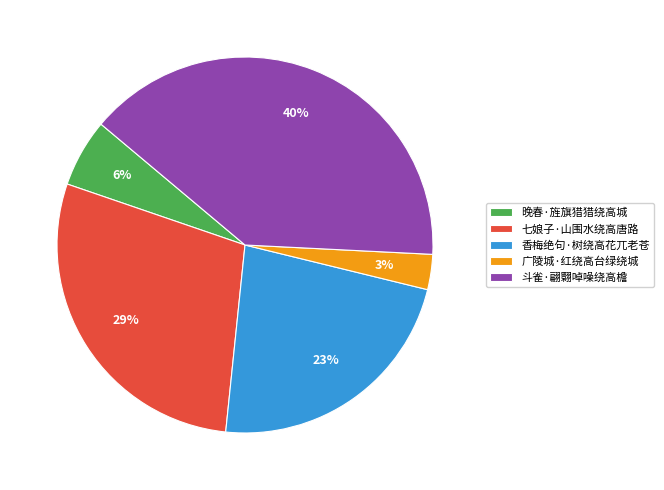

Approximately how many times larger is the value at 香梅绝句·树绕高花兀老苍 compared to 斗雀·翩翾啅噪绕高檐?

0.6